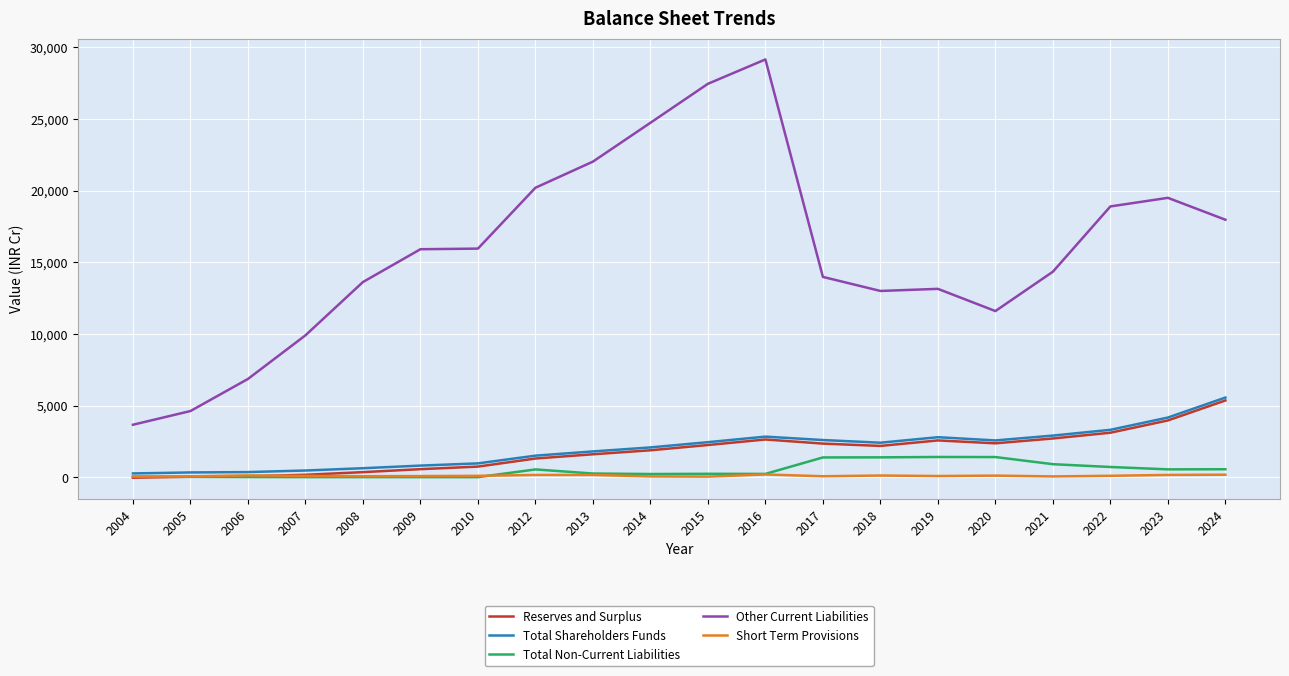

Is it true that Short Term Provisions equals 206.7 at 2016?

True